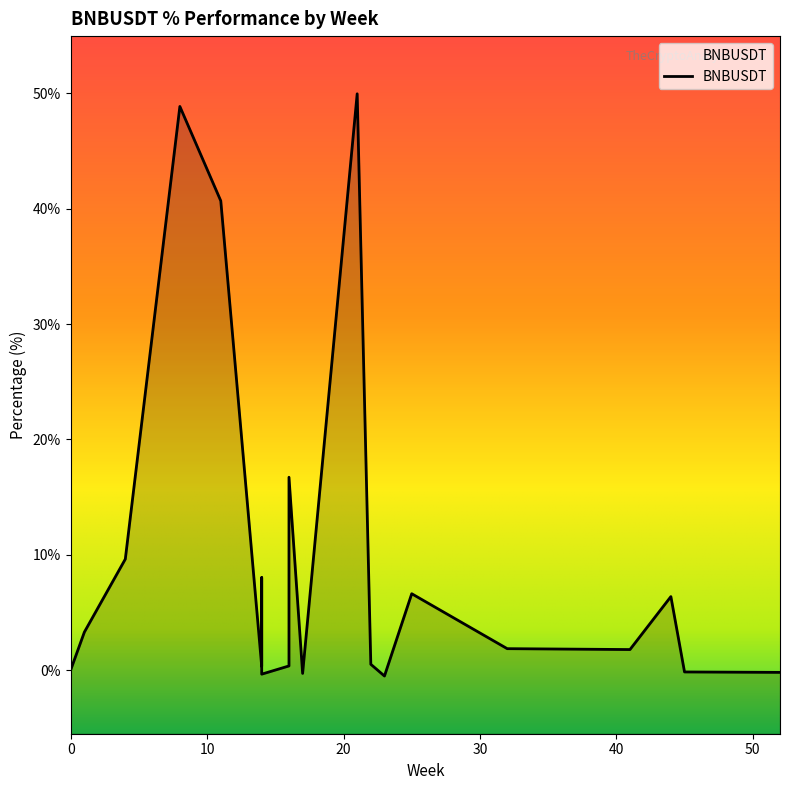

At which category does the chart reach its minimum across all series?

23